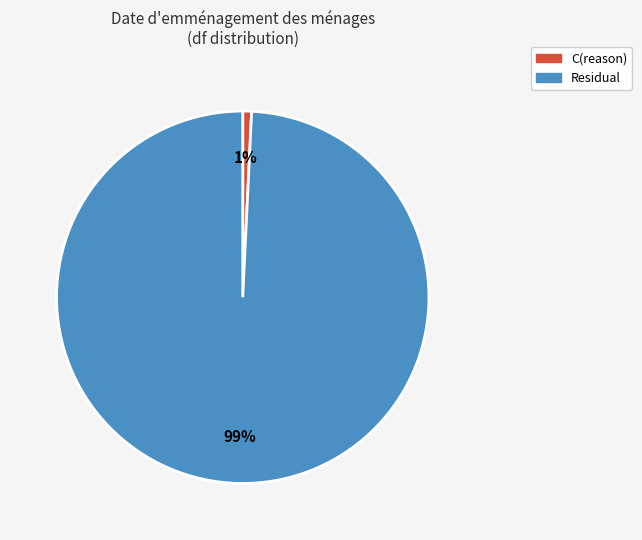

To the nearest percent, what is the difference between the largest and smallest slice percentages?

98%